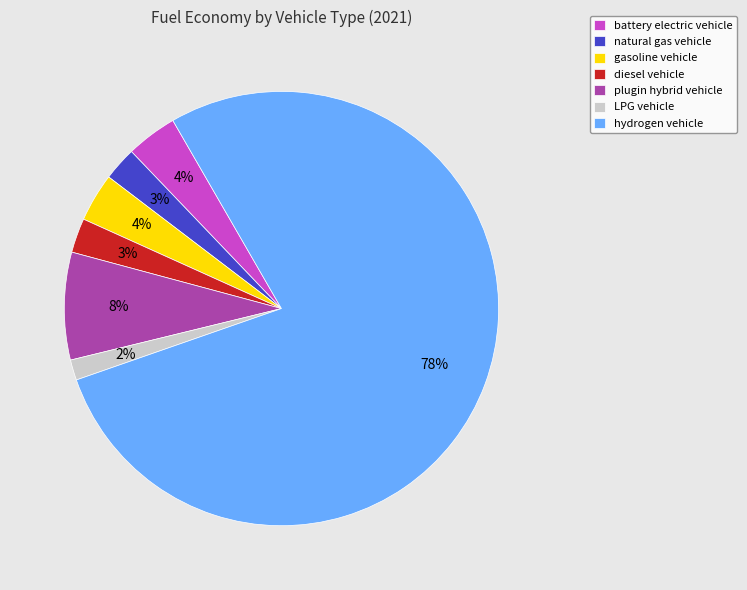

Between LPG vehicle and battery electric vehicle, which is larger?

battery electric vehicle